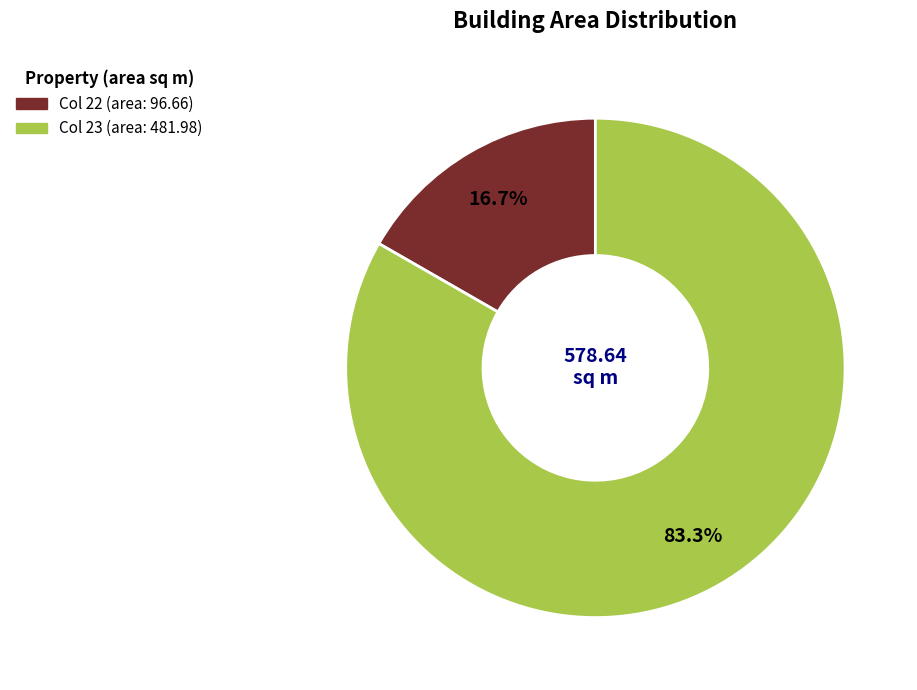

How many slices are in this pie chart?

2